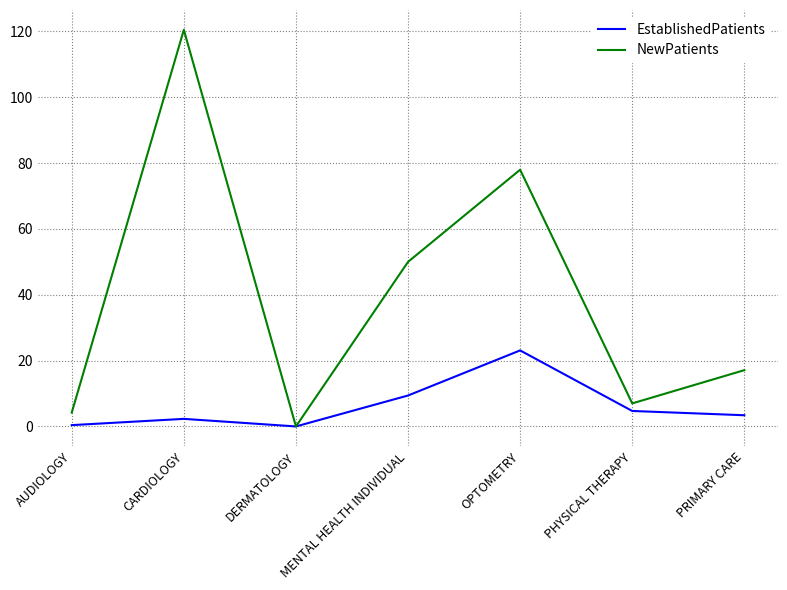

How many interior local peaks does the EstablishedPatients series have?

2